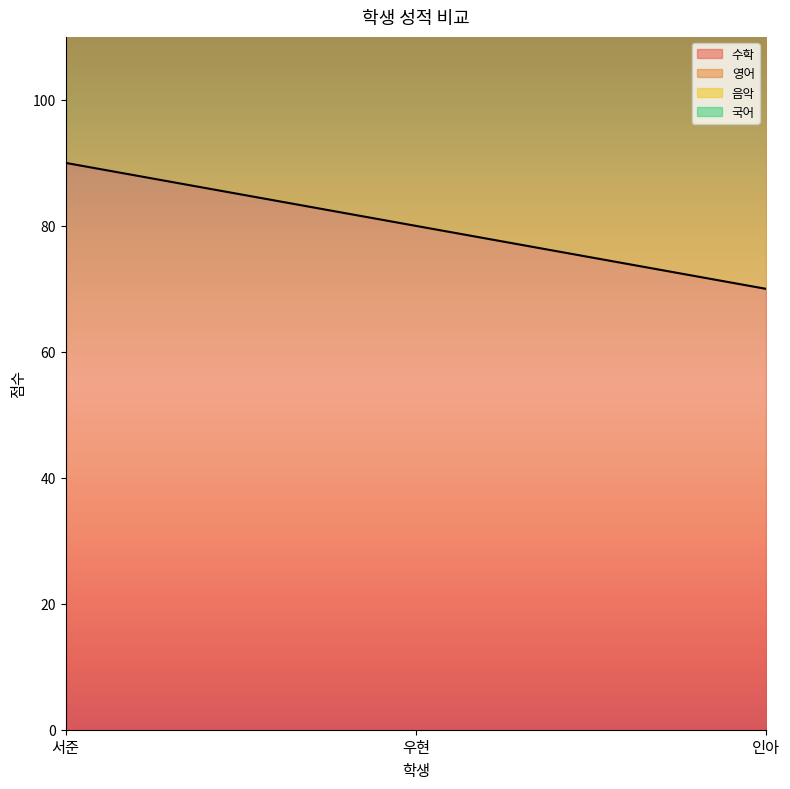

Which series changed the most between 서준 and 우현?

총점